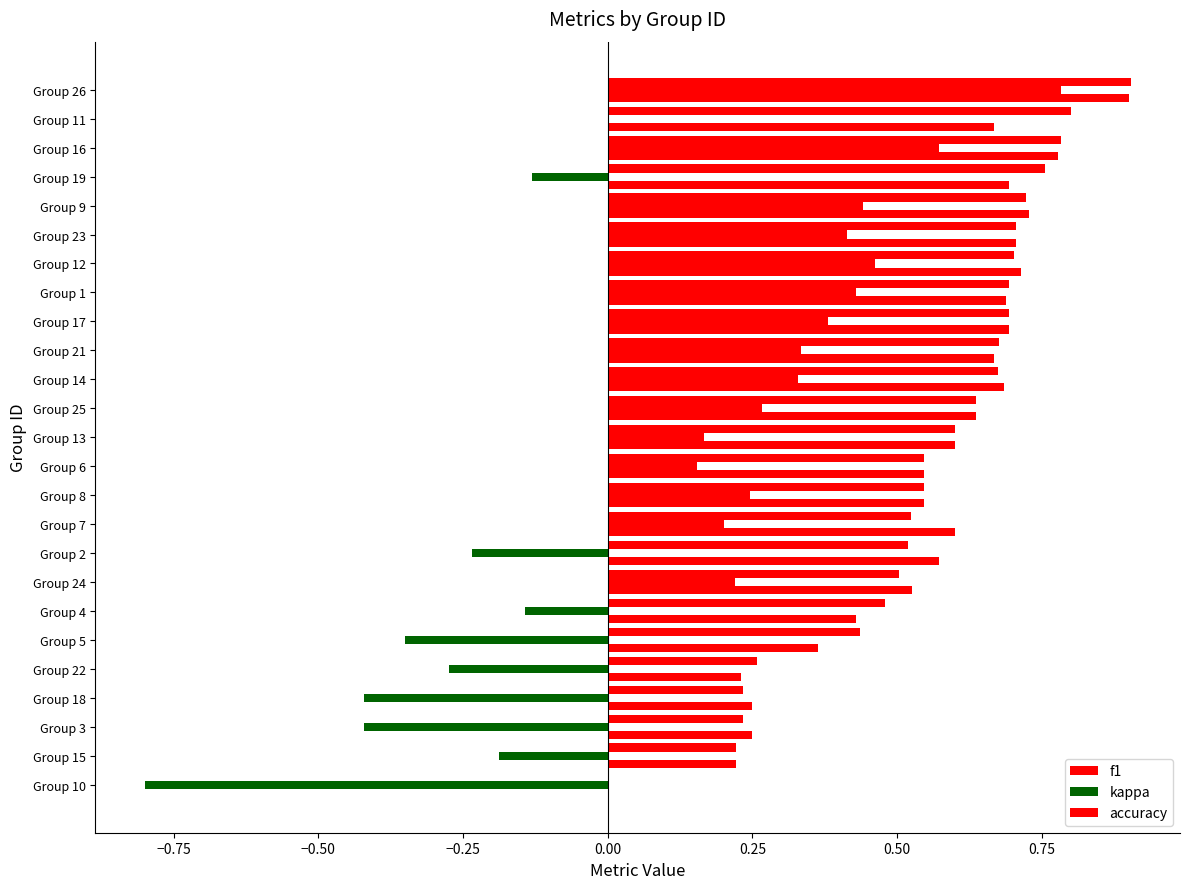

How many distinct data groups are displayed?

3